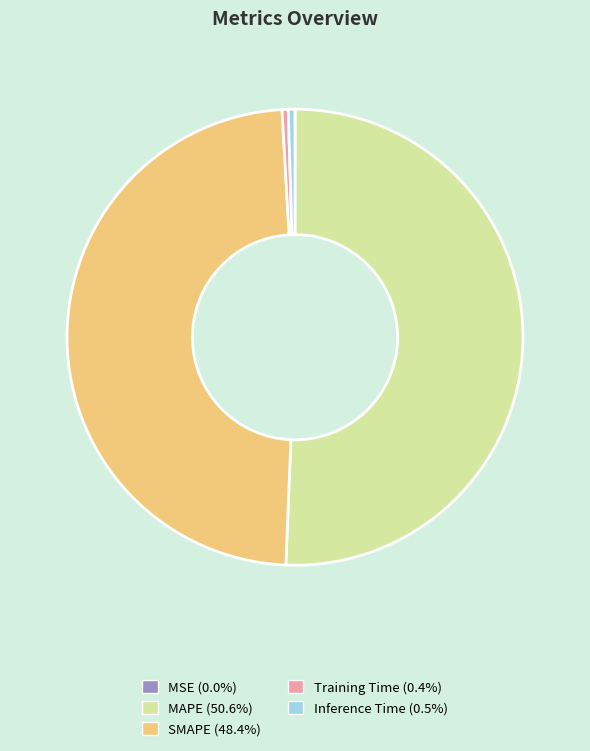

Is the sum of Training Time and SMAPE greater than half?

No